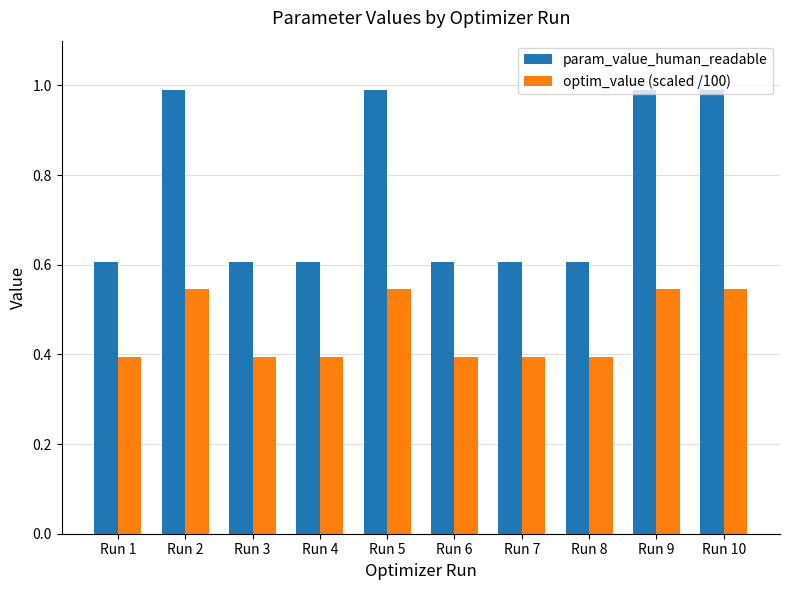

Which series has the largest range (max minus min)?

param_value_human_readable